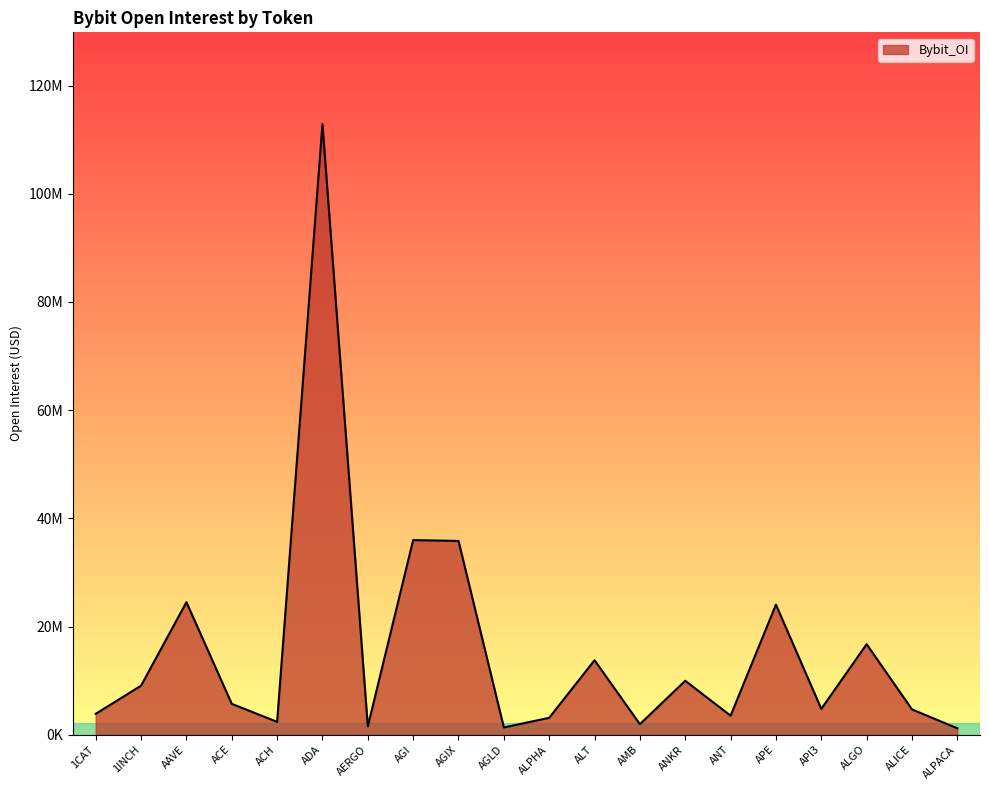

Which label corresponds to the largest value in the chart?

ADA